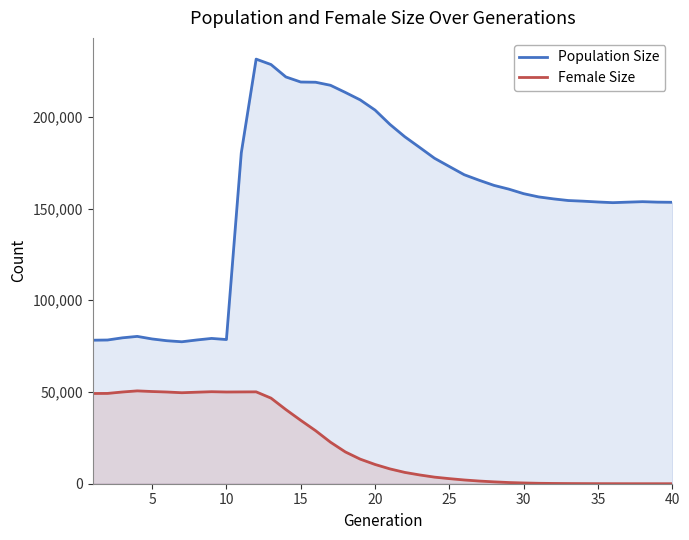

Which series has the widest spread of values?

Population Size